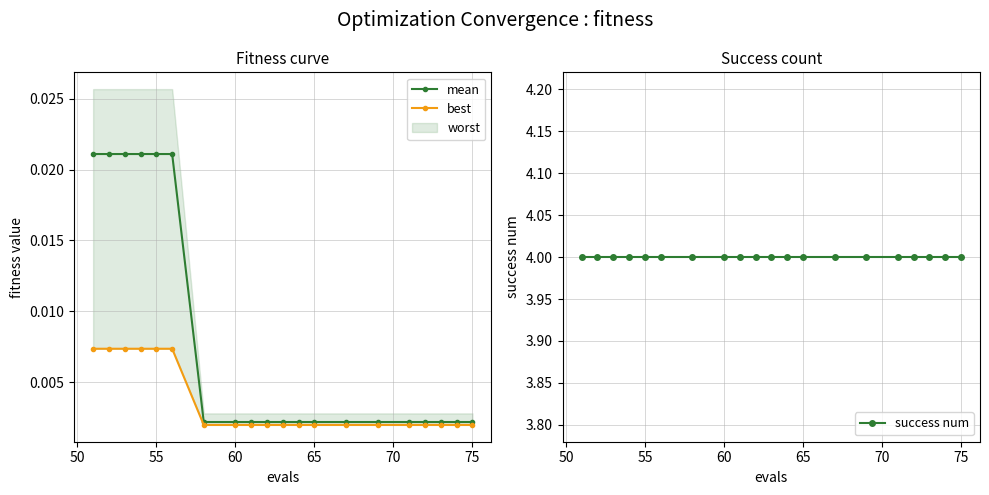

Reading left to right, list all the values displayed in this chart.

mean: 0.0	0.0	0.0	0.0	0.0	0.0	0.0	0.0	0.0	0.0	0.0	0.0	0.0	0.0	0.0	0.0	0.0	0.0	0.0	0.0
best: 0.0	0.0	0.0	0.0	0.0	0.0	0.0	0.0	0.0	0.0	0.0	0.0	0.0	0.0	0.0	0.0	0.0	0.0	0.0	0.0
success num: 4.0	4.0	4.0	4.0	4.0	4.0	4.0	4.0	4.0	4.0	4.0	4.0	4.0	4.0	4.0	4.0	4.0	4.0	4.0	4.0